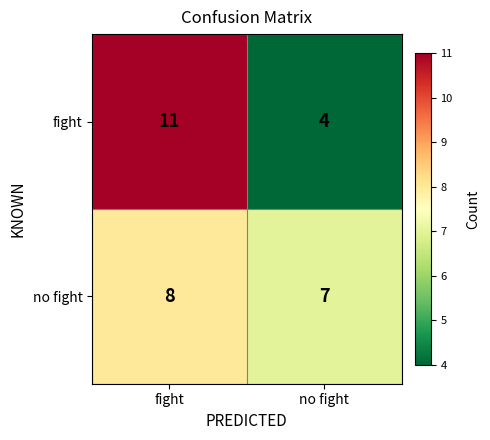

At which category does the chart reach its minimum across all series?

no fight